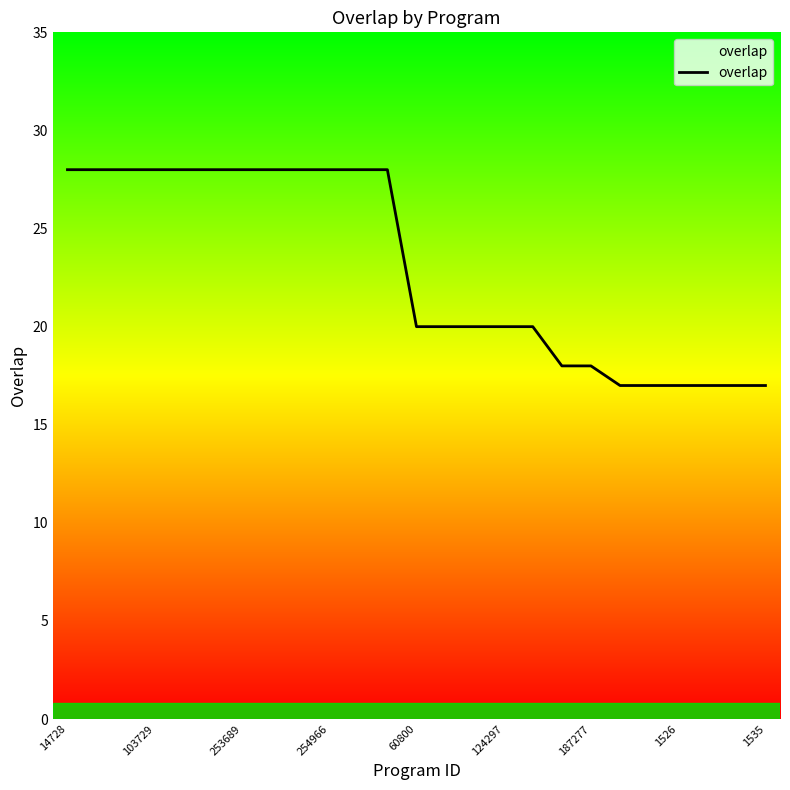

What is the difference between the maximum and minimum values?

11